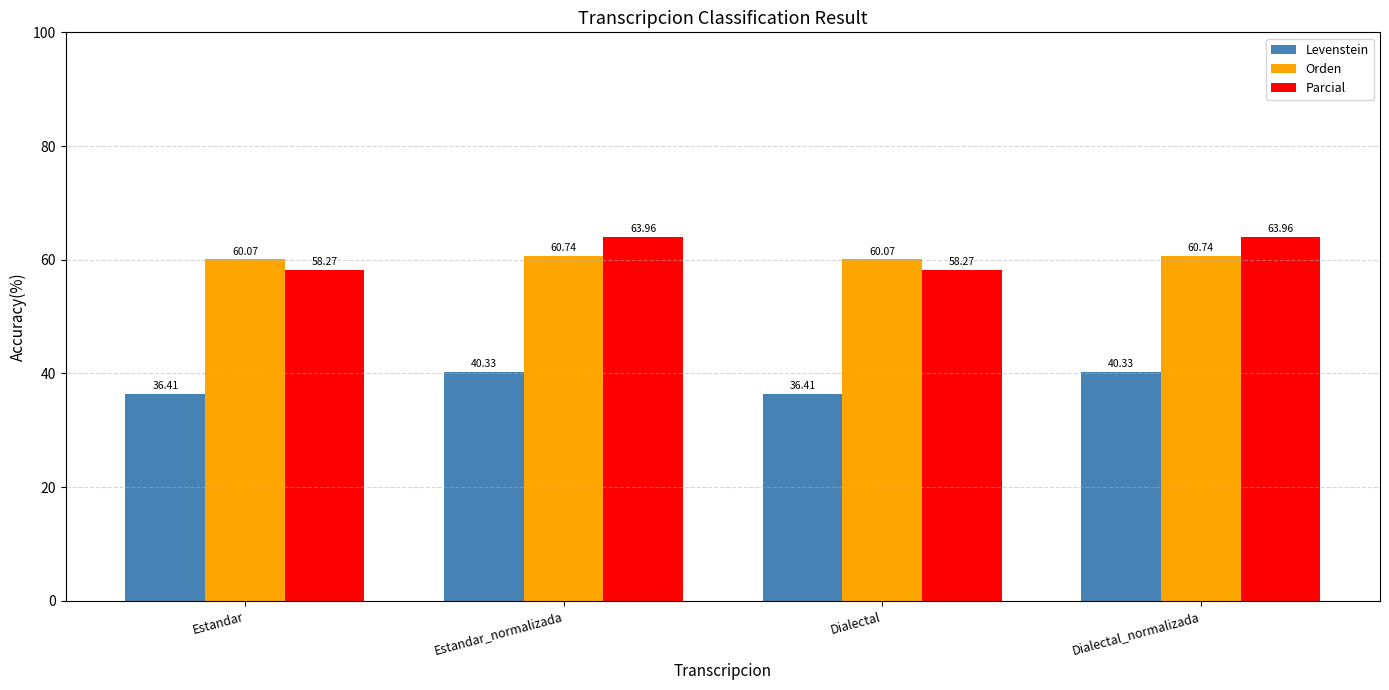

How many bars are there in each group?

3